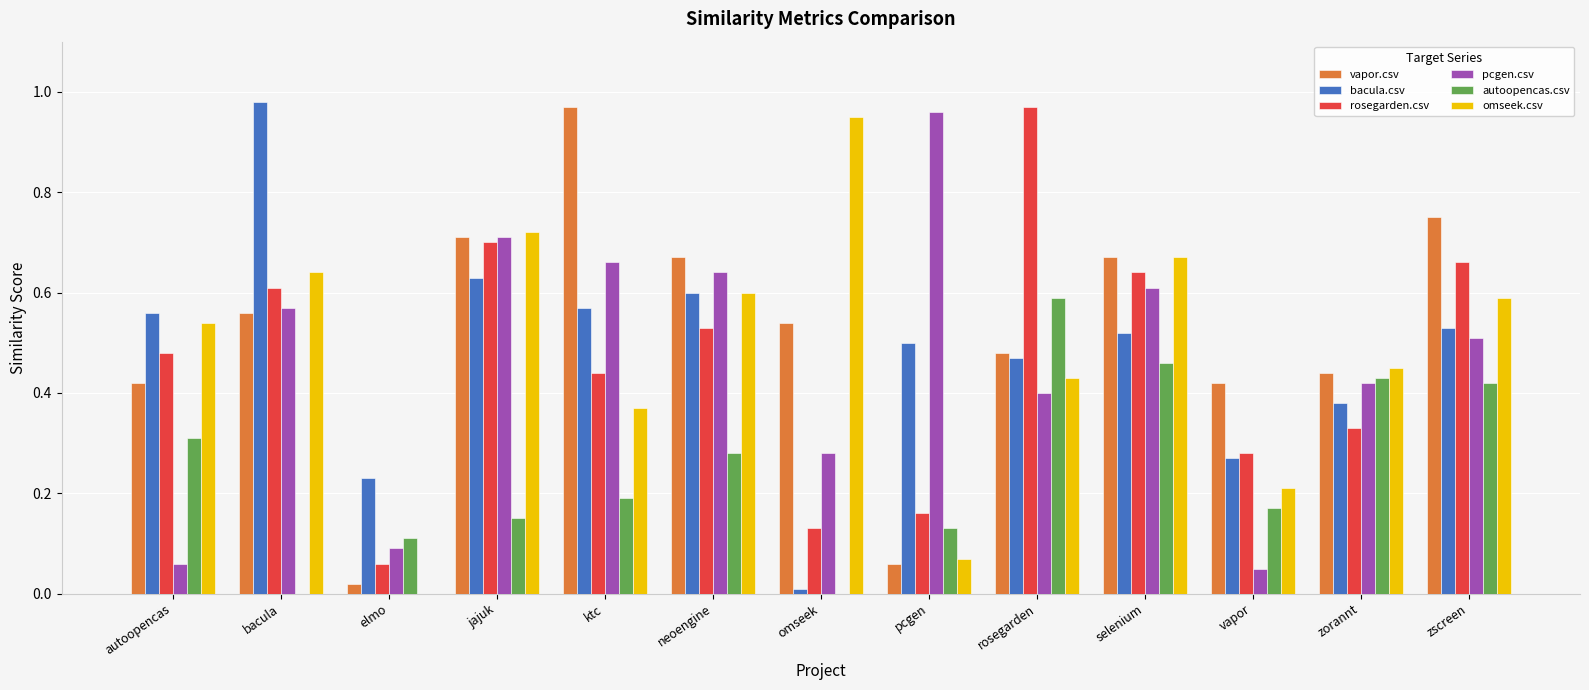

What is the sum of all rosegarden.csv values?

6.0